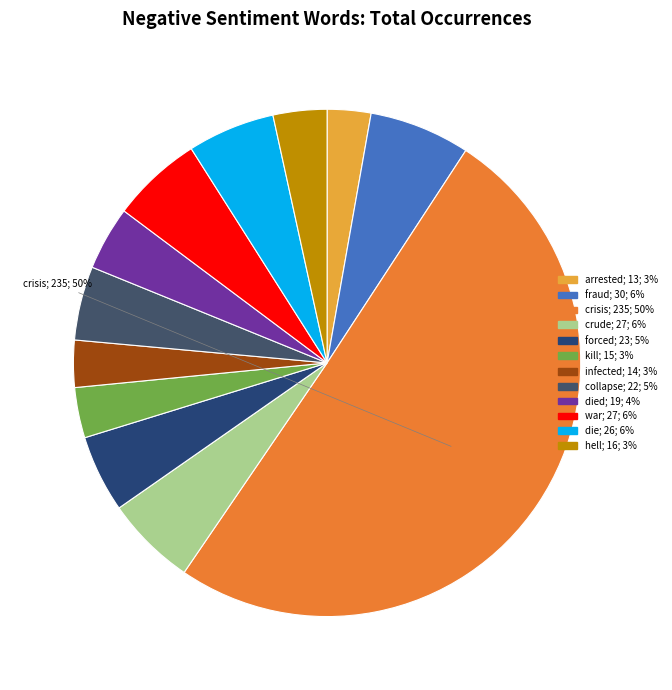

How many segments does this pie chart have?

12